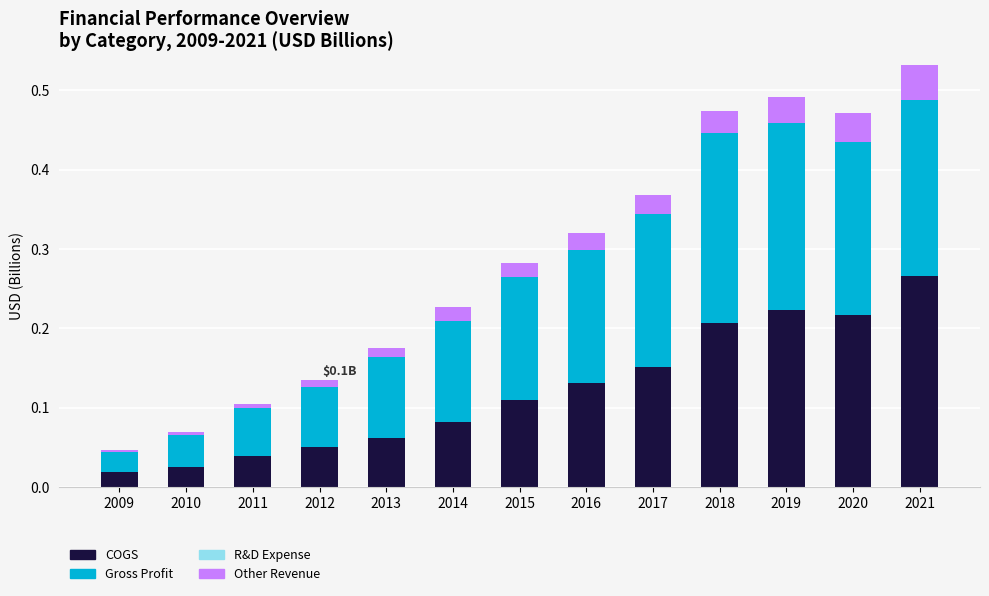

What is the total value across all series at 2021?

0.5